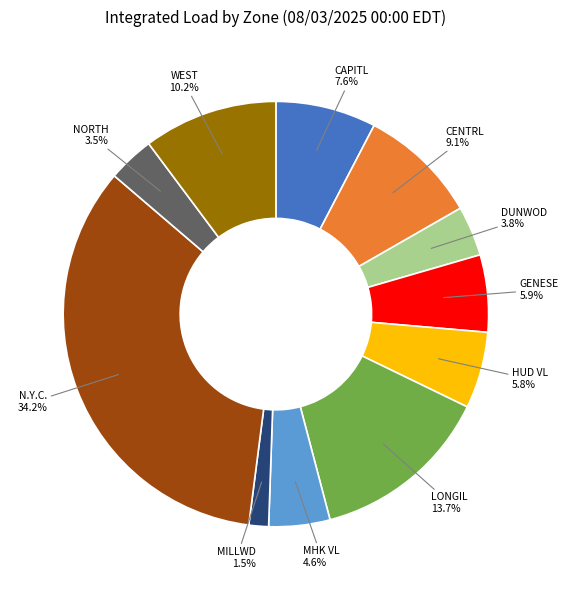

Which has a higher value, CENTRL or MILLWD?

CENTRL